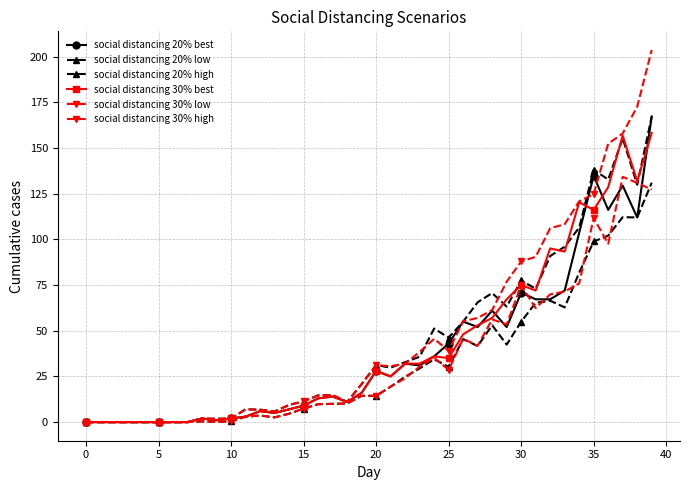

What is the greatest value displayed?

203.6